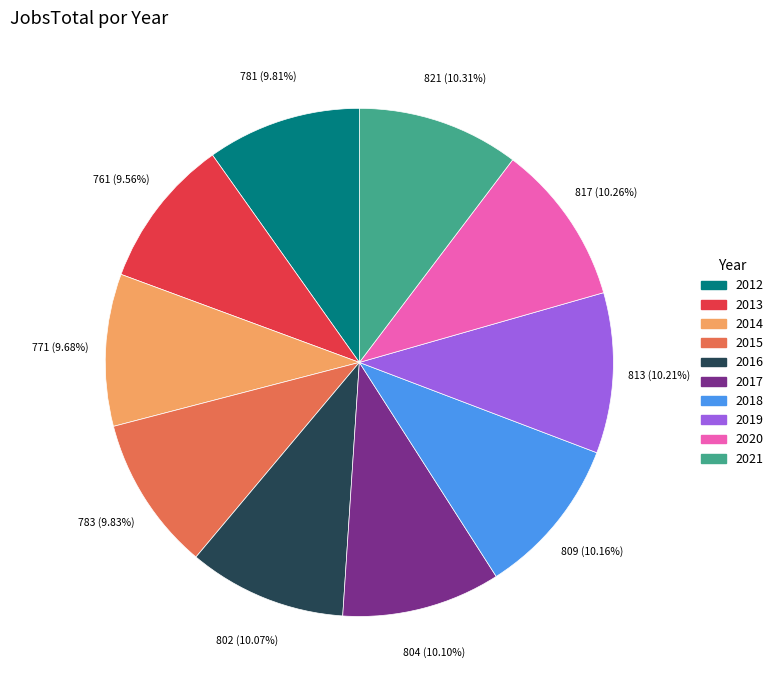

How many segments does this pie chart have?

10